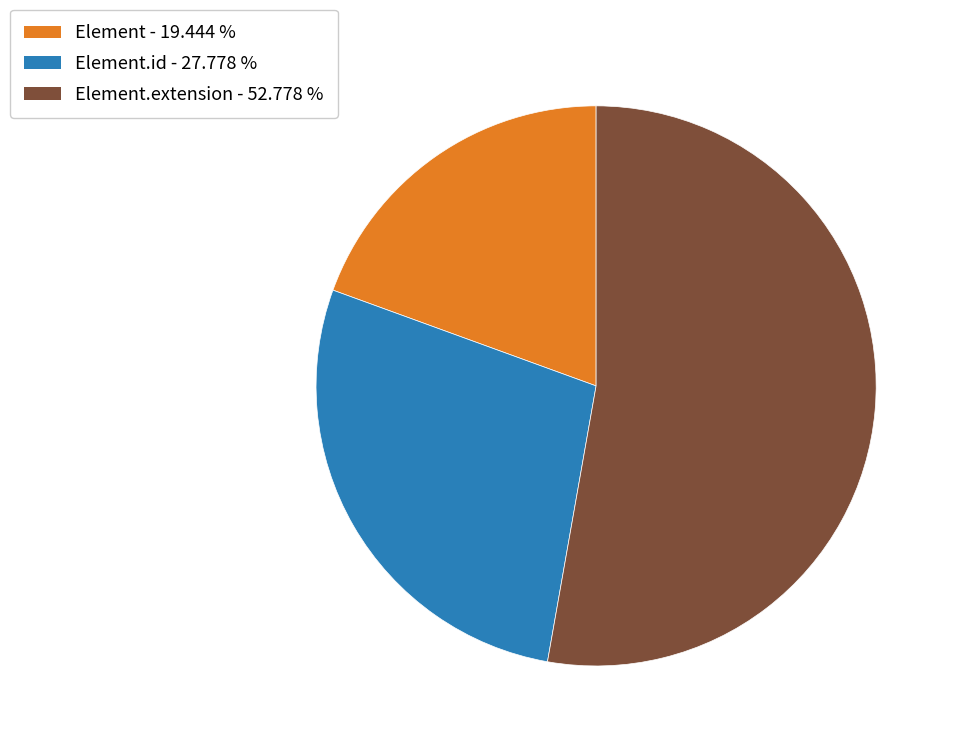

Is there a majority slice in this chart?

Yes